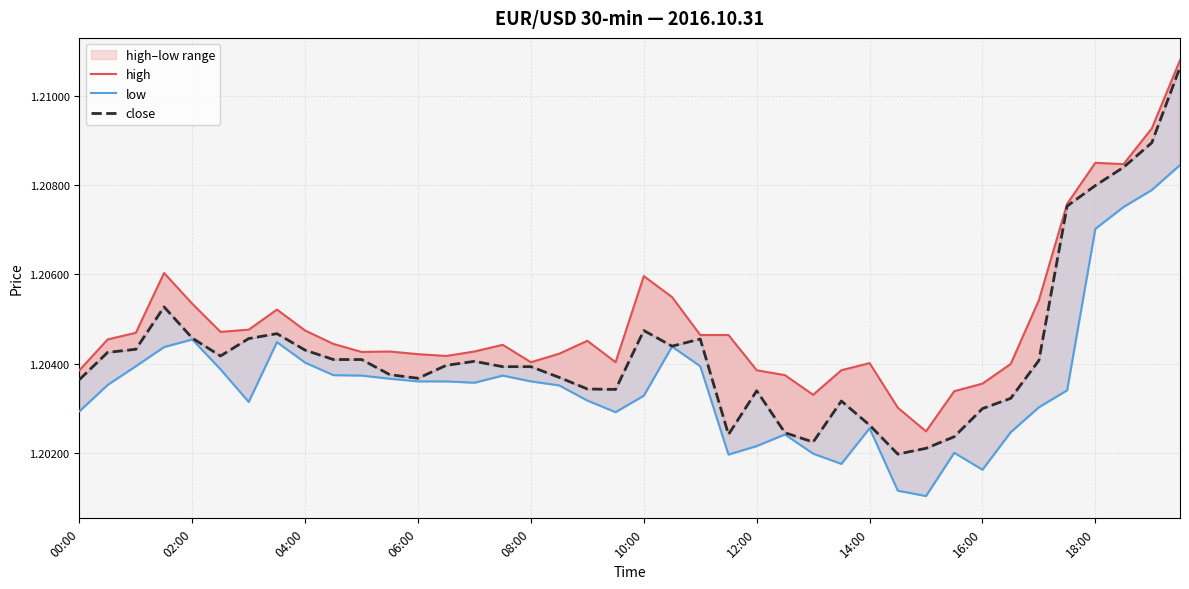

At how many categories does at least one series exceed 1?

40